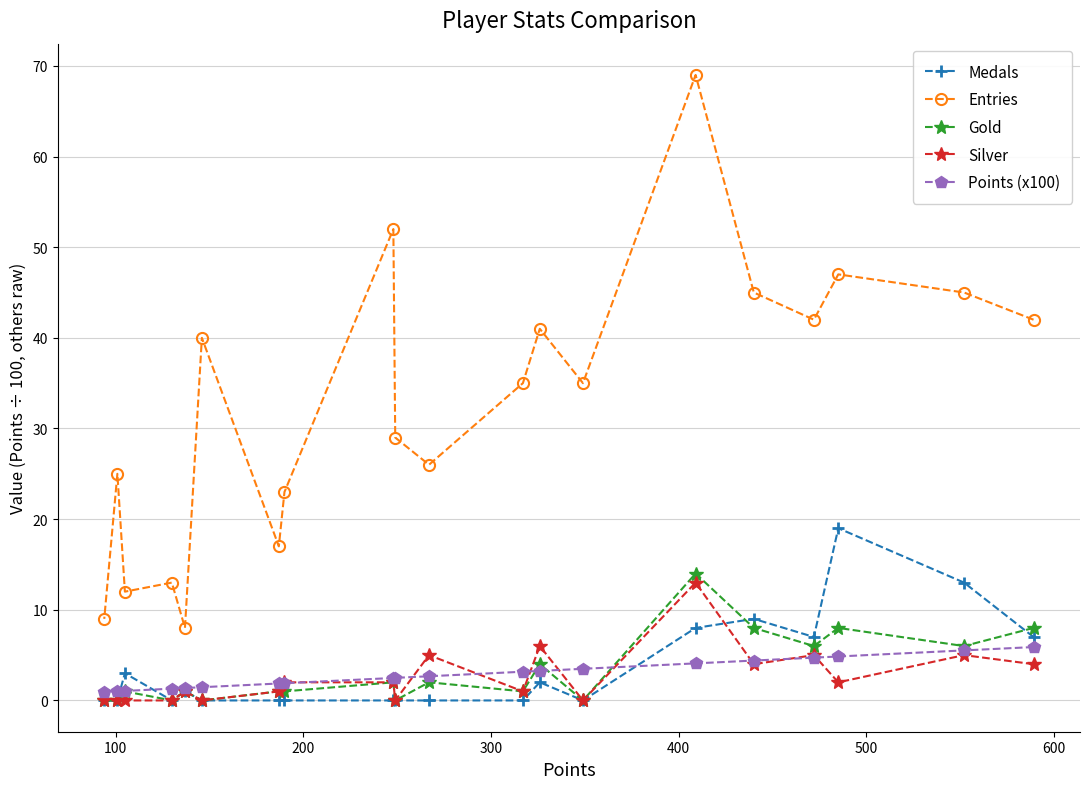

Which series has the largest total across all categories?

Entries